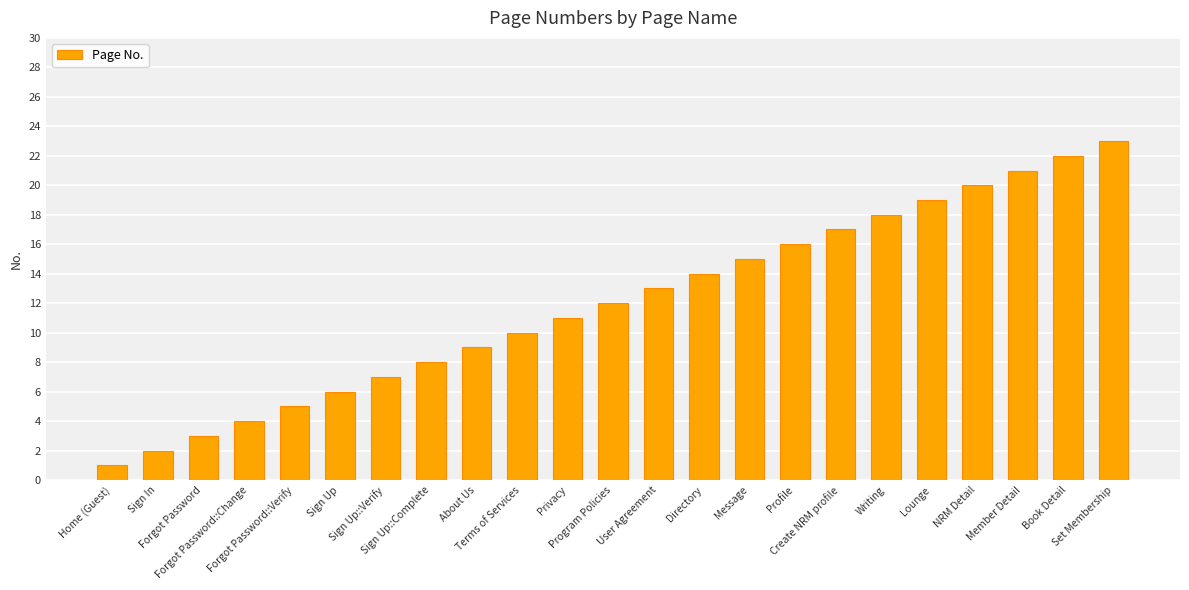

True or false: the data shows 3 at Terms of Services.

False